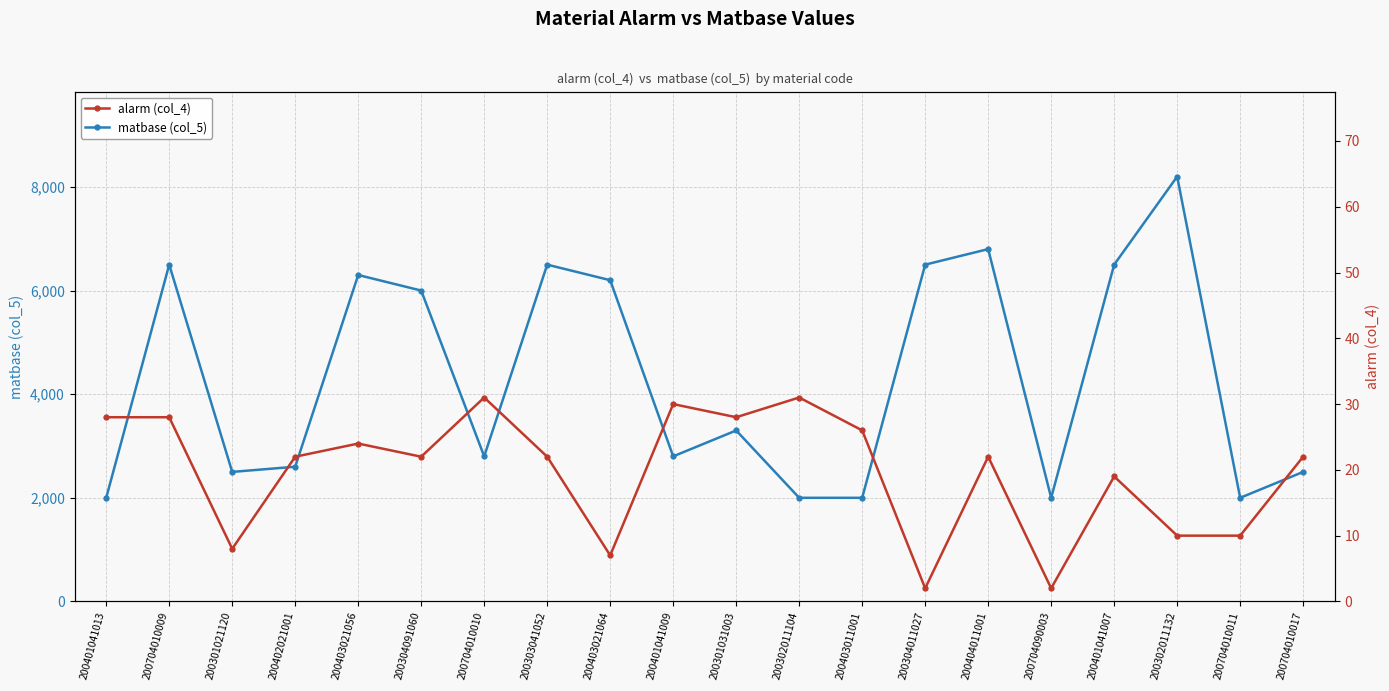

Reading left to right, extract all data points from this chart.

matbase (col_5): 200401041013=2000	200704010009=6500	200301021120=2500	200402021001=2600	200403021056=6300	200304091060=6000	200704010010=2800	200303041052=6500	200403021064=6200	200401041009=2800	200301031003=3300	200302011104=2000	200403011001=2000	200304011027=6500	200404011001=6800	200704090003=2000	200401041007=6500	200302011132=8200	200704010011=2000	200704010017=2500
alarm (col_4): 200401041013=28	200704010009=28	200301021120=8	200402021001=22	200403021056=24	200304091060=22	200704010010=31	200303041052=22	200403021064=7	200401041009=30	200301031003=28	200302011104=31	200403011001=26	200304011027=2	200404011001=22	200704090003=2	200401041007=19	200302011132=10	200704010011=10	200704010017=22